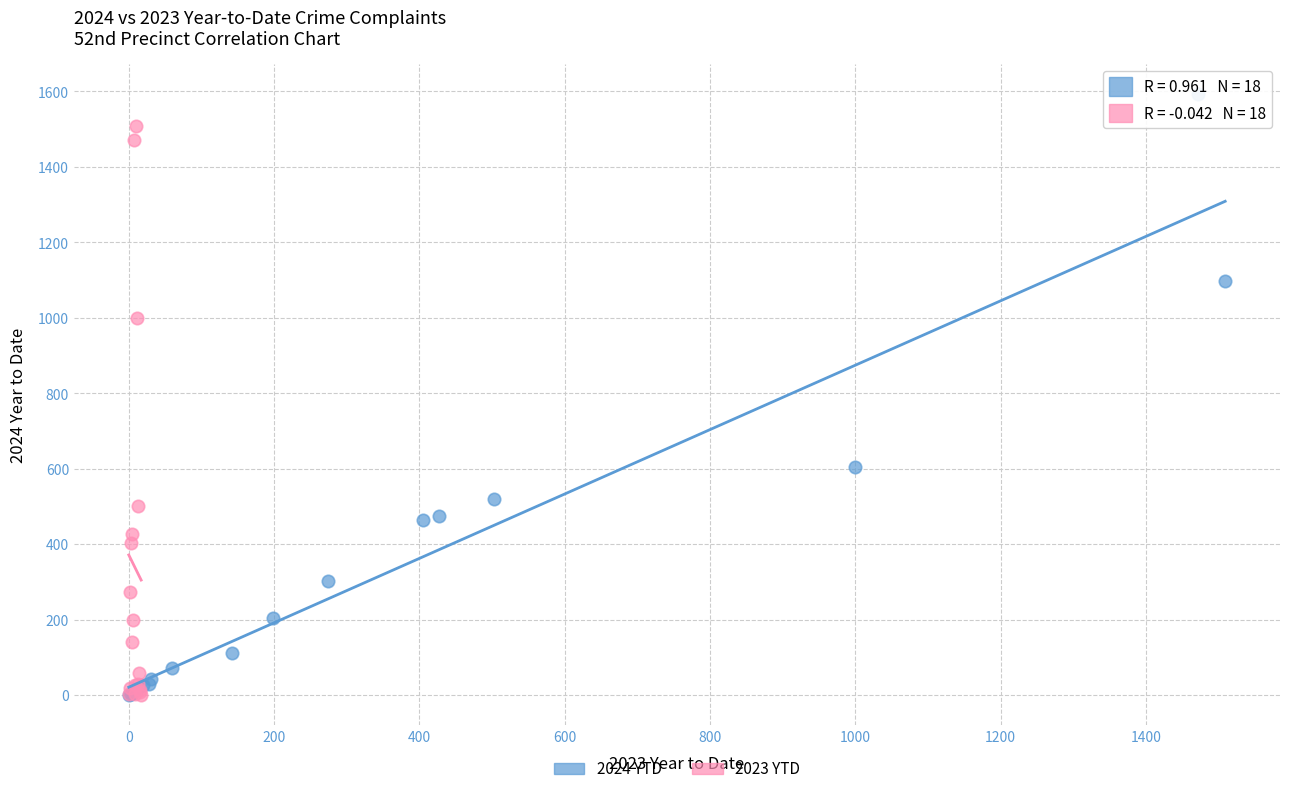

What are all the series names shown in the legend?

2024 YTD, 2023 YTD